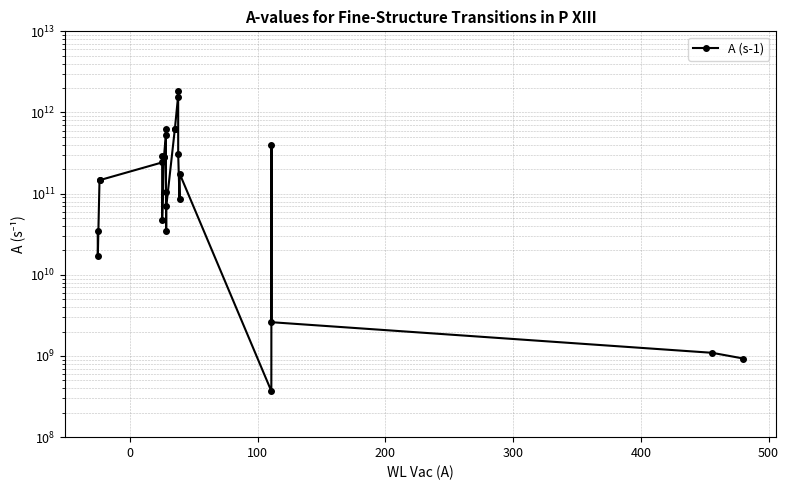

What is the greatest value displayed?

1843000000000